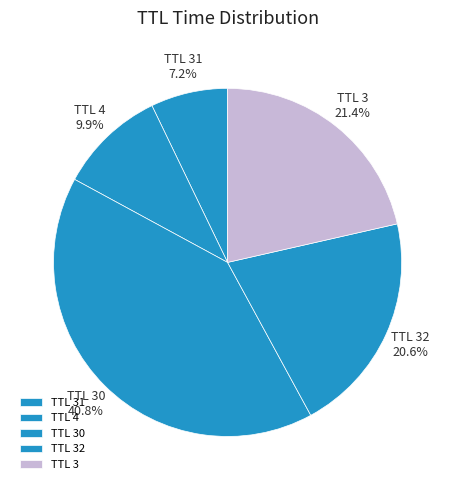

Does any single category account for the majority?

No